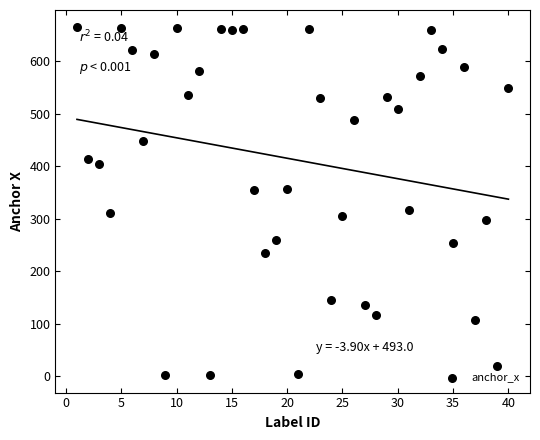

What is the range of X values (max minus min)?

39.0